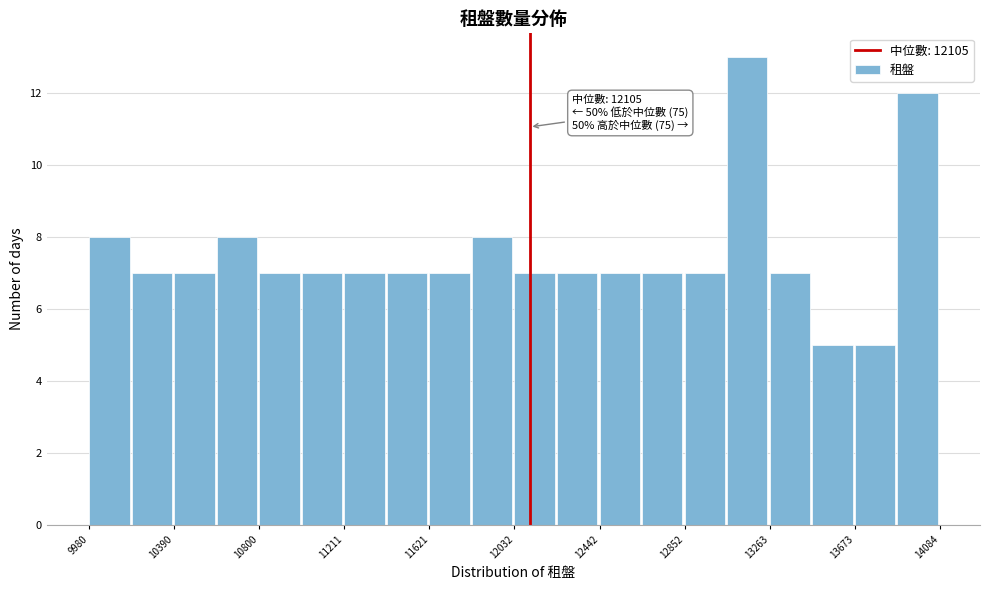

Which range on the x-axis has the tallest bar?

13050 to 13250